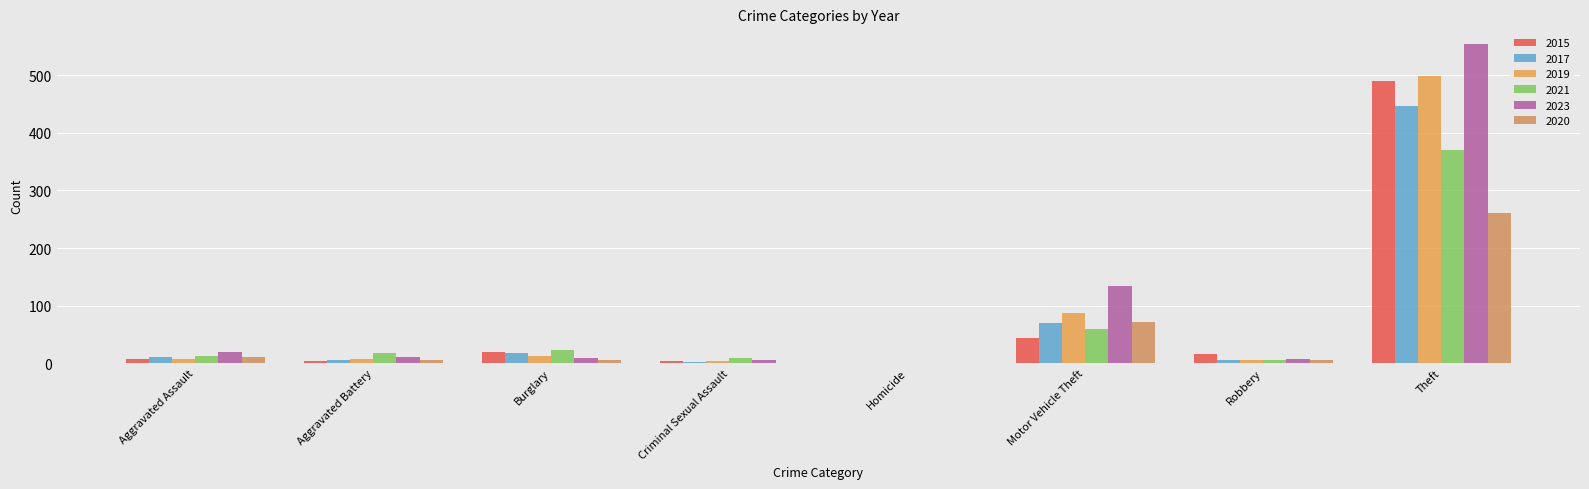

What is the total value across all series at Motor Vehicle Theft?

464